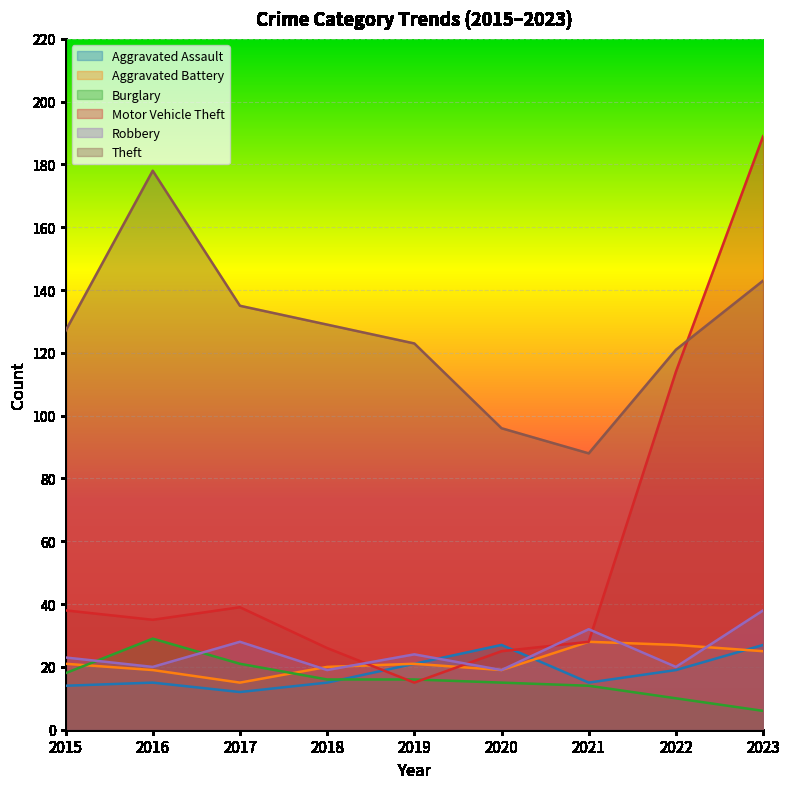

Reading left to right, extract all data points from this chart.

Aggravated Assault: 2015=14	2016=15	2017=12	2018=15	2019=21	2020=27	2021=15	2022=19	2023=27
Aggravated Battery: 2015=21	2016=19	2017=15	2018=20	2019=21	2020=19	2021=28	2022=27	2023=25
Burglary: 2015=18	2016=29	2017=21	2018=16	2019=16	2020=15	2021=14	2022=10	2023=6
Motor Vehicle Theft: 2015=38	2016=35	2017=39	2018=26	2019=15	2020=25	2021=28	2022=114	2023=189
Robbery: 2015=23	2016=20	2017=28	2018=19	2019=24	2020=19	2021=32	2022=20	2023=38
Theft: 2015=127	2016=178	2017=135	2018=129	2019=123	2020=96	2021=88	2022=121	2023=143